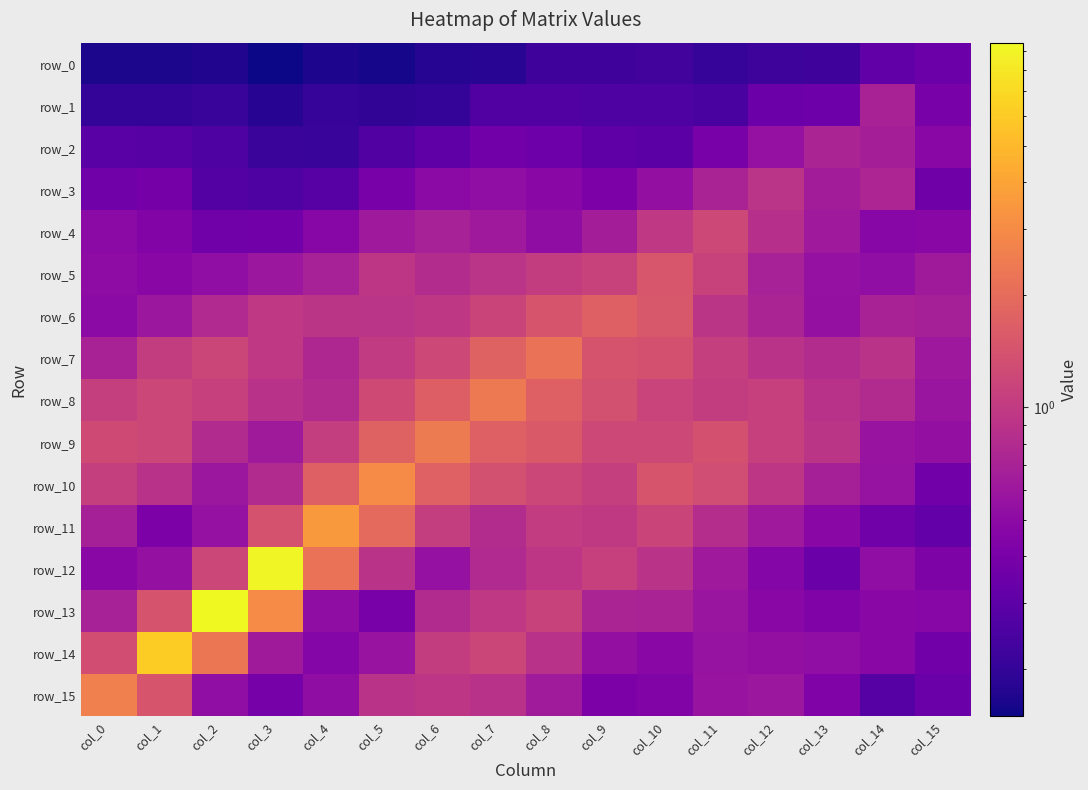

At which category is the sum across all series the highest?

col_3